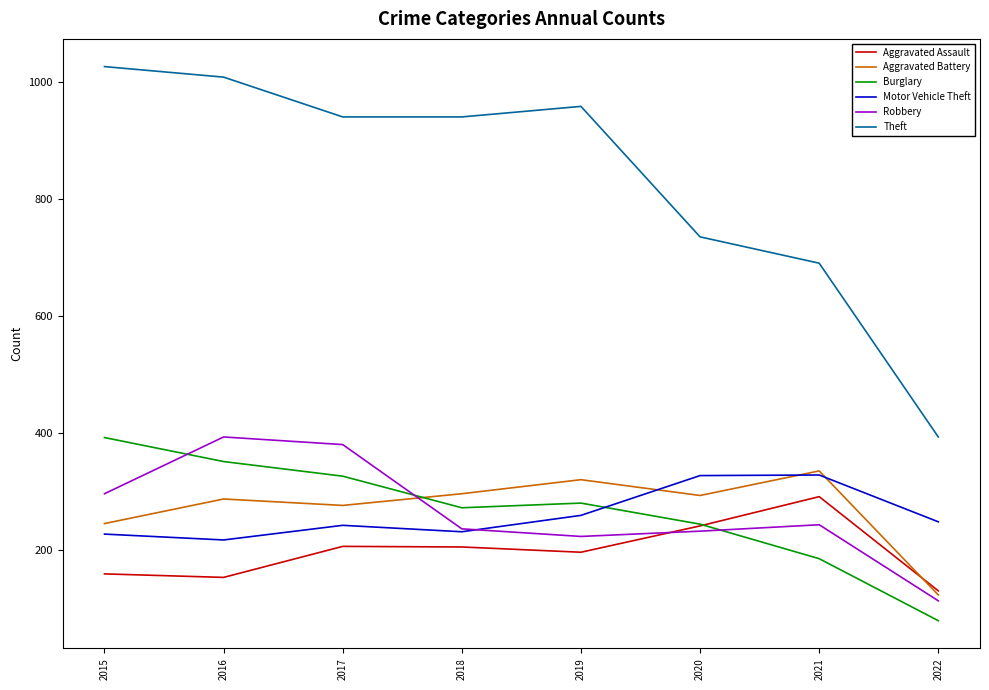

Which series has the widest spread of values?

Theft